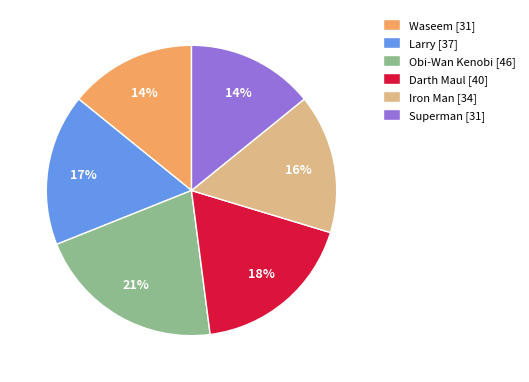

Count the number of slices in the pie.

6